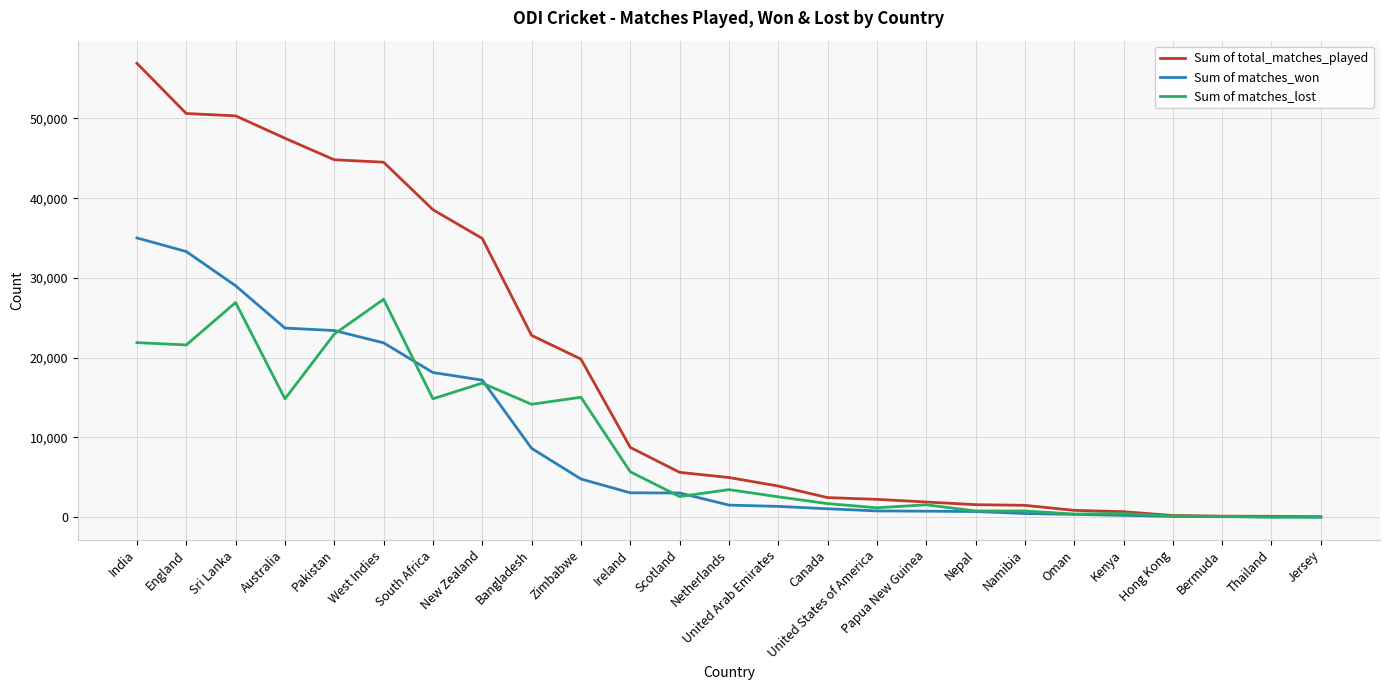

How many lines are shown in the chart?

3